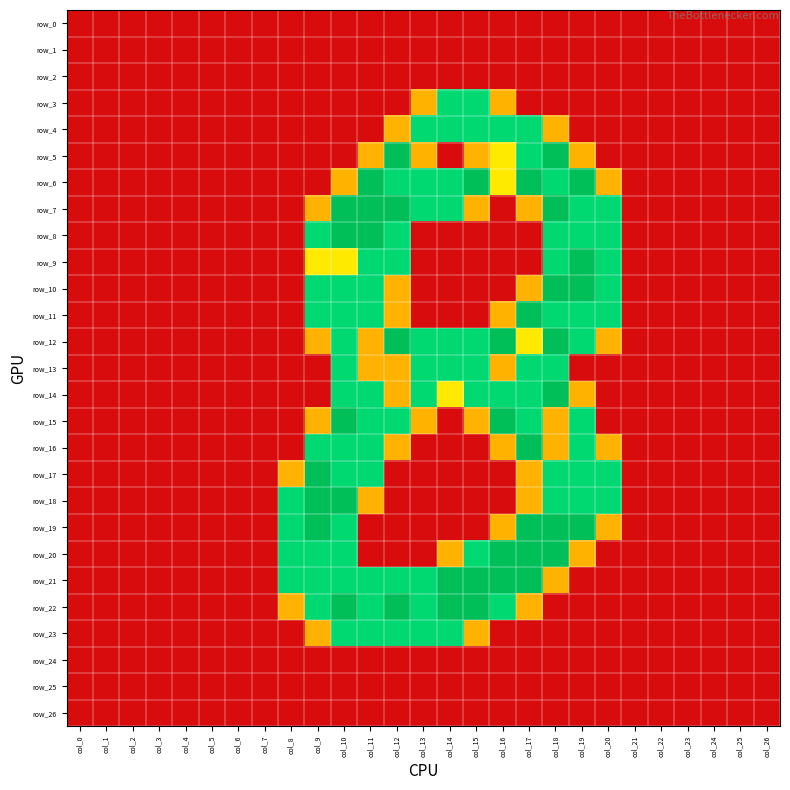

Reading left to right, extract all data points from this chart.

row_0: col_0=0.0	col_1=0.0	col_2=0.0	col_3=0.0	col_4=0.0	col_5=0.0	col_6=0.0	col_7=0.0	col_8=0.0	col_9=0.0	col_10=0.0	col_11=0.0	col_12=0.0	col_13=0.0	col_14=0.0	col_15=0.0	col_16=0.0	col_17=0.0	col_18=0.0	col_19=0.0	col_20=0.0	col_21=0.0	col_22=0.0	col_23=0.0	col_24=0.0	col_25=0.0	col_26=0.0
row_1: col_0=0.0	col_1=0.0	col_2=0.0	col_3=0.0	col_4=0.0	col_5=0.0	col_6=0.0	col_7=0.0	col_8=0.0	col_9=0.0	col_10=0.0	col_11=0.0	col_12=0.0	col_13=0.0	col_14=0.0	col_15=0.0	col_16=0.0	col_17=0.0	col_18=0.0	col_19=0.0	col_20=0.0	col_21=0.0	col_22=0.0	col_23=0.0	col_24=0.0	col_25=0.0	col_26=0.0
row_2: col_0=0.0	col_1=0.0	col_2=0.0	col_3=0.0	col_4=0.0	col_5=0.0	col_6=0.0	col_7=0.0	col_8=0.0	col_9=0.0	col_10=0.0	col_11=0.0	col_12=0.0	col_13=0.0	col_14=0.0	col_15=0.0	col_16=0.0	col_17=0.0	col_18=0.0	col_19=0.0	col_20=0.0	col_21=0.0	col_22=0.0	col_23=0.0	col_24=0.0	col_25=0.0	col_26=0.0
row_3: col_0=0.0	col_1=0.0	col_2=0.0	col_3=0.0	col_4=0.0	col_5=0.0	col_6=0.0	col_7=0.0	col_8=0.0	col_9=0.0	col_10=0.0	col_11=0.0	col_12=0.0	col_13=0.8	col_14=1.5	col_15=1.5	col_16=0.8	col_17=0.0	col_18=0.0	col_19=0.0	col_20=0.0	col_21=0.0	col_22=0.0	col_23=0.0	col_24=0.0	col_25=0.0	col_26=0.0
row_4: col_0=0.0	col_1=0.0	col_2=0.0	col_3=0.0	col_4=0.0	col_5=0.0	col_6=0.0	col_7=0.0	col_8=0.0	col_9=0.0	col_10=0.0	col_11=0.0	col_12=0.8	col_13=1.5	col_14=1.5	col_15=1.5	col_16=1.5	col_17=1.5	col_18=0.8	col_19=0.0	col_20=0.0	col_21=0.0	col_22=0.0	col_23=0.0	col_24=0.0	col_25=0.0	col_26=0.0
row_5: col_0=0.0	col_1=0.0	col_2=0.0	col_3=0.0	col_4=0.0	col_5=0.0	col_6=0.0	col_7=0.0	col_8=0.0	col_9=0.0	col_10=0.0	col_11=0.8	col_12=2.0	col_13=0.8	col_14=0.0	col_15=0.8	col_16=1.0	col_17=1.5	col_18=2.0	col_19=0.8	col_20=0.0	col_21=0.0	col_22=0.0	col_23=0.0	col_24=0.0	col_25=0.0	col_26=0.0
row_6: col_0=0.0	col_1=0.0	col_2=0.0	col_3=0.0	col_4=0.0	col_5=0.0	col_6=0.0	col_7=0.0	col_8=0.0	col_9=0.0	col_10=0.8	col_11=2.0	col_12=1.5	col_13=1.5	col_14=1.5	col_15=2.0	col_16=1.0	col_17=2.0	col_18=1.5	col_19=2.0	col_20=0.8	col_21=0.0	col_22=0.0	col_23=0.0	col_24=0.0	col_25=0.0	col_26=0.0
row_7: col_0=0.0	col_1=0.0	col_2=0.0	col_3=0.0	col_4=0.0	col_5=0.0	col_6=0.0	col_7=0.0	col_8=0.0	col_9=0.8	col_10=2.0	col_11=2.0	col_12=2.0	col_13=1.5	col_14=1.5	col_15=0.8	col_16=0.0	col_17=0.8	col_18=2.0	col_19=1.5	col_20=1.5	col_21=0.0	col_22=0.0	col_23=0.0	col_24=0.0	col_25=0.0	col_26=0.0
row_8: col_0=0.0	col_1=0.0	col_2=0.0	col_3=0.0	col_4=0.0	col_5=0.0	col_6=0.0	col_7=0.0	col_8=0.0	col_9=1.5	col_10=2.0	col_11=2.0	col_12=1.5	col_13=0.0	col_14=0.0	col_15=0.0	col_16=0.0	col_17=0.0	col_18=1.5	col_19=1.5	col_20=1.5	col_21=0.0	col_22=0.0	col_23=0.0	col_24=0.0	col_25=0.0	col_26=0.0
row_9: col_0=0.0	col_1=0.0	col_2=0.0	col_3=0.0	col_4=0.0	col_5=0.0	col_6=0.0	col_7=0.0	col_8=0.0	col_9=1.0	col_10=1.0	col_11=1.5	col_12=1.5	col_13=0.0	col_14=0.0	col_15=0.0	col_16=0.0	col_17=0.0	col_18=1.5	col_19=2.0	col_20=1.5	col_21=0.0	col_22=0.0	col_23=0.0	col_24=0.0	col_25=0.0	col_26=0.0
row_10: col_0=0.0	col_1=0.0	col_2=0.0	col_3=0.0	col_4=0.0	col_5=0.0	col_6=0.0	col_7=0.0	col_8=0.0	col_9=1.5	col_10=1.5	col_11=1.5	col_12=0.8	col_13=0.0	col_14=0.0	col_15=0.0	col_16=0.0	col_17=0.8	col_18=2.0	col_19=2.0	col_20=1.5	col_21=0.0	col_22=0.0	col_23=0.0	col_24=0.0	col_25=0.0	col_26=0.0
row_11: col_0=0.0	col_1=0.0	col_2=0.0	col_3=0.0	col_4=0.0	col_5=0.0	col_6=0.0	col_7=0.0	col_8=0.0	col_9=1.5	col_10=1.5	col_11=1.5	col_12=0.8	col_13=0.0	col_14=0.0	col_15=0.0	col_16=0.8	col_17=2.0	col_18=1.5	col_19=1.5	col_20=1.5	col_21=0.0	col_22=0.0	col_23=0.0	col_24=0.0	col_25=0.0	col_26=0.0
row_12: col_0=0.0	col_1=0.0	col_2=0.0	col_3=0.0	col_4=0.0	col_5=0.0	col_6=0.0	col_7=0.0	col_8=0.0	col_9=0.8	col_10=1.5	col_11=0.8	col_12=2.0	col_13=1.5	col_14=1.5	col_15=1.5	col_16=2.0	col_17=1.0	col_18=2.0	col_19=1.5	col_20=0.8	col_21=0.0	col_22=0.0	col_23=0.0	col_24=0.0	col_25=0.0	col_26=0.0
row_13: col_0=0.0	col_1=0.0	col_2=0.0	col_3=0.0	col_4=0.0	col_5=0.0	col_6=0.0	col_7=0.0	col_8=0.0	col_9=0.0	col_10=1.5	col_11=0.8	col_12=0.8	col_13=1.5	col_14=1.5	col_15=1.5	col_16=0.8	col_17=1.5	col_18=1.5	col_19=0.0	col_20=0.0	col_21=0.0	col_22=0.0	col_23=0.0	col_24=0.0	col_25=0.0	col_26=0.0
row_14: col_0=0.0	col_1=0.0	col_2=0.0	col_3=0.0	col_4=0.0	col_5=0.0	col_6=0.0	col_7=0.0	col_8=0.0	col_9=0.0	col_10=1.5	col_11=1.5	col_12=0.8	col_13=1.5	col_14=1.0	col_15=1.5	col_16=1.5	col_17=1.5	col_18=2.0	col_19=0.8	col_20=0.0	col_21=0.0	col_22=0.0	col_23=0.0	col_24=0.0	col_25=0.0	col_26=0.0
row_15: col_0=0.0	col_1=0.0	col_2=0.0	col_3=0.0	col_4=0.0	col_5=0.0	col_6=0.0	col_7=0.0	col_8=0.0	col_9=0.8	col_10=2.0	col_11=1.5	col_12=1.5	col_13=0.8	col_14=0.0	col_15=0.8	col_16=2.0	col_17=1.5	col_18=0.8	col_19=1.5	col_20=0.0	col_21=0.0	col_22=0.0	col_23=0.0	col_24=0.0	col_25=0.0	col_26=0.0
row_16: col_0=0.0	col_1=0.0	col_2=0.0	col_3=0.0	col_4=0.0	col_5=0.0	col_6=0.0	col_7=0.0	col_8=0.0	col_9=1.5	col_10=1.5	col_11=1.5	col_12=0.8	col_13=0.0	col_14=0.0	col_15=0.0	col_16=0.8	col_17=2.0	col_18=0.8	col_19=1.5	col_20=0.8	col_21=0.0	col_22=0.0	col_23=0.0	col_24=0.0	col_25=0.0	col_26=0.0
row_17: col_0=0.0	col_1=0.0	col_2=0.0	col_3=0.0	col_4=0.0	col_5=0.0	col_6=0.0	col_7=0.0	col_8=0.8	col_9=2.0	col_10=1.5	col_11=1.5	col_12=0.0	col_13=0.0	col_14=0.0	col_15=0.0	col_16=0.0	col_17=0.8	col_18=1.5	col_19=1.5	col_20=1.5	col_21=0.0	col_22=0.0	col_23=0.0	col_24=0.0	col_25=0.0	col_26=0.0
row_18: col_0=0.0	col_1=0.0	col_2=0.0	col_3=0.0	col_4=0.0	col_5=0.0	col_6=0.0	col_7=0.0	col_8=1.5	col_9=2.0	col_10=2.0	col_11=0.8	col_12=0.0	col_13=0.0	col_14=0.0	col_15=0.0	col_16=0.0	col_17=0.8	col_18=1.5	col_19=1.5	col_20=1.5	col_21=0.0	col_22=0.0	col_23=0.0	col_24=0.0	col_25=0.0	col_26=0.0
row_19: col_0=0.0	col_1=0.0	col_2=0.0	col_3=0.0	col_4=0.0	col_5=0.0	col_6=0.0	col_7=0.0	col_8=1.5	col_9=2.0	col_10=1.5	col_11=0.0	col_12=0.0	col_13=0.0	col_14=0.0	col_15=0.0	col_16=0.8	col_17=2.0	col_18=2.0	col_19=2.0	col_20=0.8	col_21=0.0	col_22=0.0	col_23=0.0	col_24=0.0	col_25=0.0	col_26=0.0
row_20: col_0=0.0	col_1=0.0	col_2=0.0	col_3=0.0	col_4=0.0	col_5=0.0	col_6=0.0	col_7=0.0	col_8=1.5	col_9=1.5	col_10=1.5	col_11=0.0	col_12=0.0	col_13=0.0	col_14=0.8	col_15=1.5	col_16=2.0	col_17=2.0	col_18=2.0	col_19=0.8	col_20=0.0	col_21=0.0	col_22=0.0	col_23=0.0	col_24=0.0	col_25=0.0	col_26=0.0
row_21: col_0=0.0	col_1=0.0	col_2=0.0	col_3=0.0	col_4=0.0	col_5=0.0	col_6=0.0	col_7=0.0	col_8=1.5	col_9=1.5	col_10=1.5	col_11=1.5	col_12=1.5	col_13=1.5	col_14=2.0	col_15=2.0	col_16=2.0	col_17=2.0	col_18=0.8	col_19=0.0	col_20=0.0	col_21=0.0	col_22=0.0	col_23=0.0	col_24=0.0	col_25=0.0	col_26=0.0
row_22: col_0=0.0	col_1=0.0	col_2=0.0	col_3=0.0	col_4=0.0	col_5=0.0	col_6=0.0	col_7=0.0	col_8=0.8	col_9=1.5	col_10=2.0	col_11=1.5	col_12=2.0	col_13=1.5	col_14=2.0	col_15=2.0	col_16=1.5	col_17=0.8	col_18=0.0	col_19=0.0	col_20=0.0	col_21=0.0	col_22=0.0	col_23=0.0	col_24=0.0	col_25=0.0	col_26=0.0
row_23: col_0=0.0	col_1=0.0	col_2=0.0	col_3=0.0	col_4=0.0	col_5=0.0	col_6=0.0	col_7=0.0	col_8=0.0	col_9=0.8	col_10=1.5	col_11=1.5	col_12=1.5	col_13=1.5	col_14=1.5	col_15=0.8	col_16=0.0	col_17=0.0	col_18=0.0	col_19=0.0	col_20=0.0	col_21=0.0	col_22=0.0	col_23=0.0	col_24=0.0	col_25=0.0	col_26=0.0
row_24: col_0=0.0	col_1=0.0	col_2=0.0	col_3=0.0	col_4=0.0	col_5=0.0	col_6=0.0	col_7=0.0	col_8=0.0	col_9=0.0	col_10=0.0	col_11=0.0	col_12=0.0	col_13=0.0	col_14=0.0	col_15=0.0	col_16=0.0	col_17=0.0	col_18=0.0	col_19=0.0	col_20=0.0	col_21=0.0	col_22=0.0	col_23=0.0	col_24=0.0	col_25=0.0	col_26=0.0
row_25: col_0=0.0	col_1=0.0	col_2=0.0	col_3=0.0	col_4=0.0	col_5=0.0	col_6=0.0	col_7=0.0	col_8=0.0	col_9=0.0	col_10=0.0	col_11=0.0	col_12=0.0	col_13=0.0	col_14=0.0	col_15=0.0	col_16=0.0	col_17=0.0	col_18=0.0	col_19=0.0	col_20=0.0	col_21=0.0	col_22=0.0	col_23=0.0	col_24=0.0	col_25=0.0	col_26=0.0
row_26: col_0=0.0	col_1=0.0	col_2=0.0	col_3=0.0	col_4=0.0	col_5=0.0	col_6=0.0	col_7=0.0	col_8=0.0	col_9=0.0	col_10=0.0	col_11=0.0	col_12=0.0	col_13=0.0	col_14=0.0	col_15=0.0	col_16=0.0	col_17=0.0	col_18=0.0	col_19=0.0	col_20=0.0	col_21=0.0	col_22=0.0	col_23=0.0	col_24=0.0	col_25=0.0	col_26=0.0